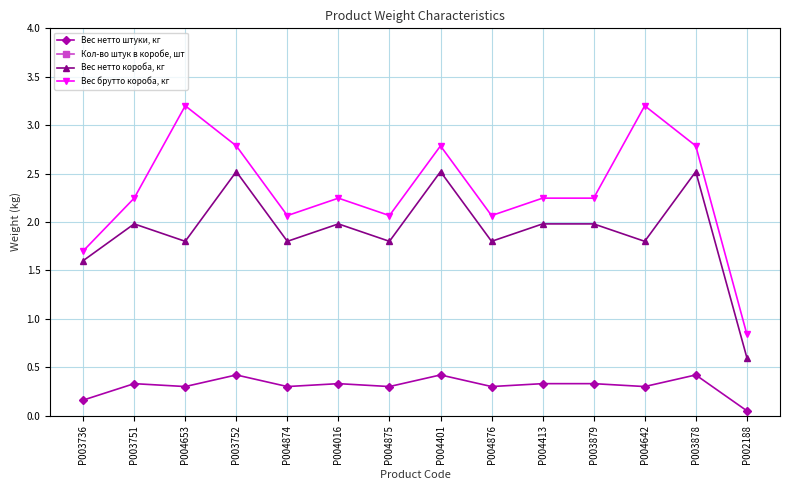

What is the label of the 14th point from the left?

P002188